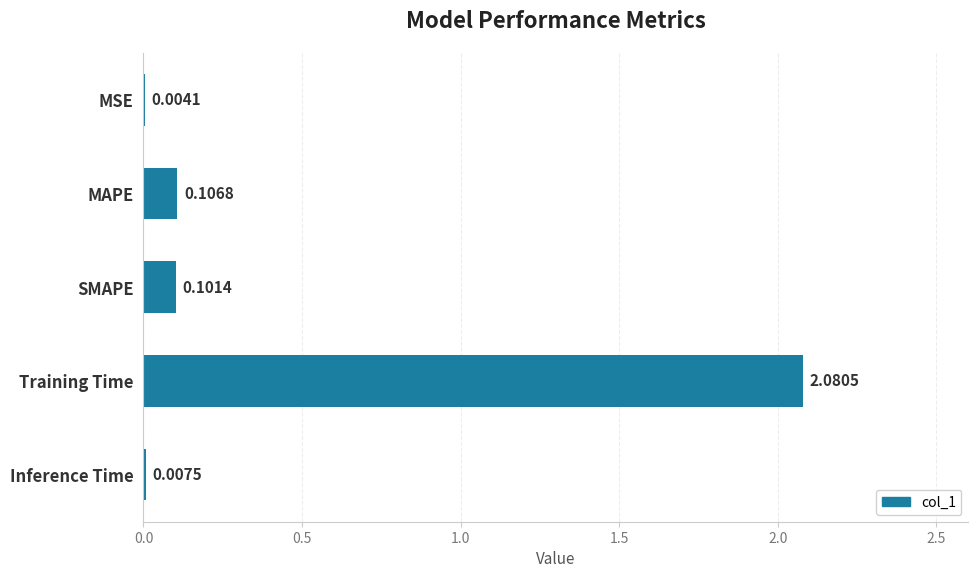

Where is the data nearest to the value 1?

MAPE